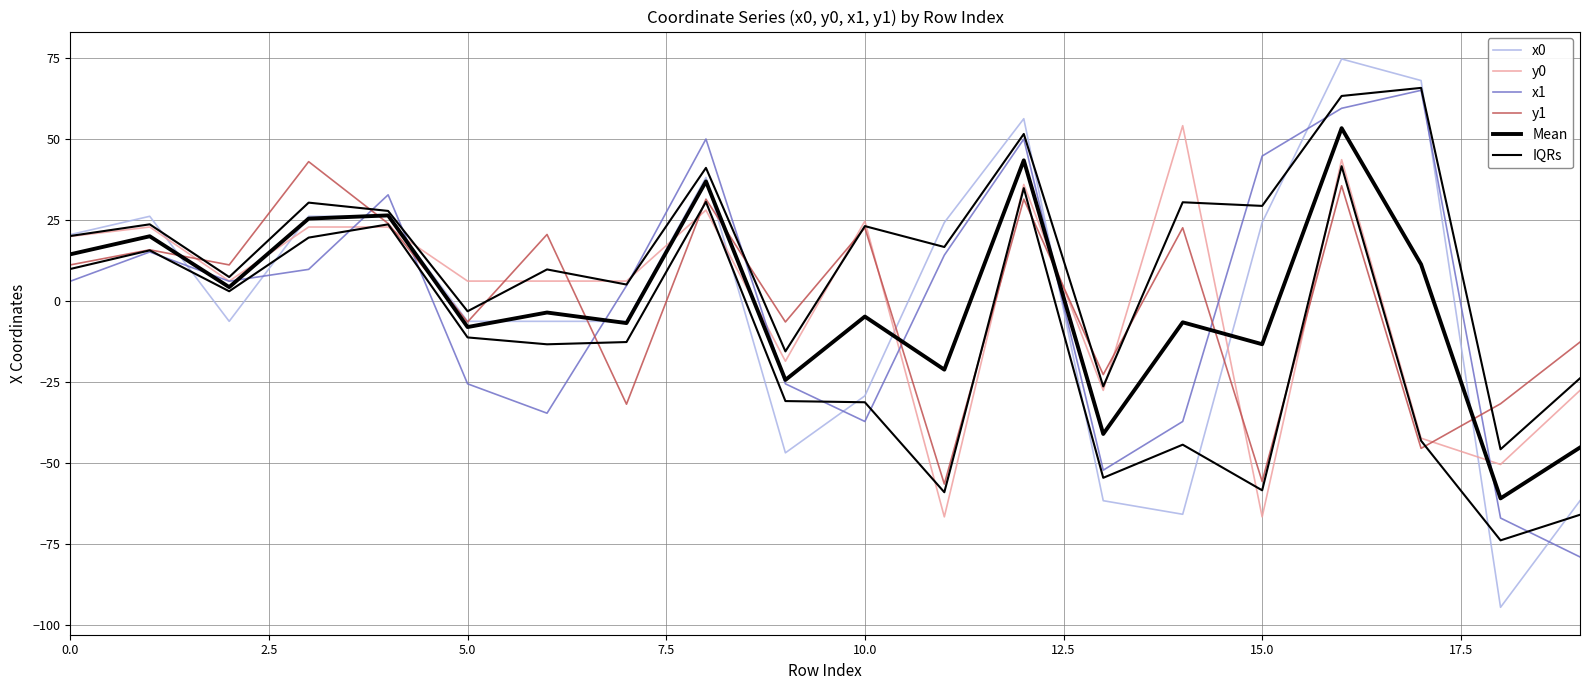

Rank the series by their maximum value, from lowest to highest.

y1, Mean, y0, x1, IQRs, x0